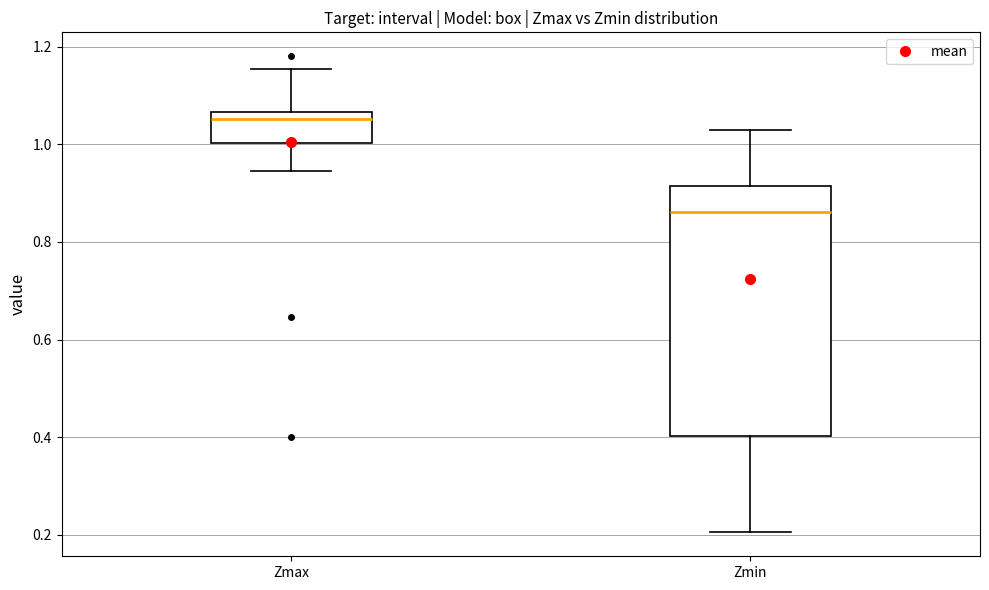

Reading left to right, read every box against the y-axis: the position of its median line, the range the box covers, and the ends of its whiskers. The values are not printed on the chart, so give them approximately, as read against the axis.

Zmax: median 1.06 (just below the box's upper edge), box 1.00 to 1.06, whiskers 0.94 to 1.16
Zmin: median 0.86, box 0.40 to 0.92, whiskers 0.20 to 1.02